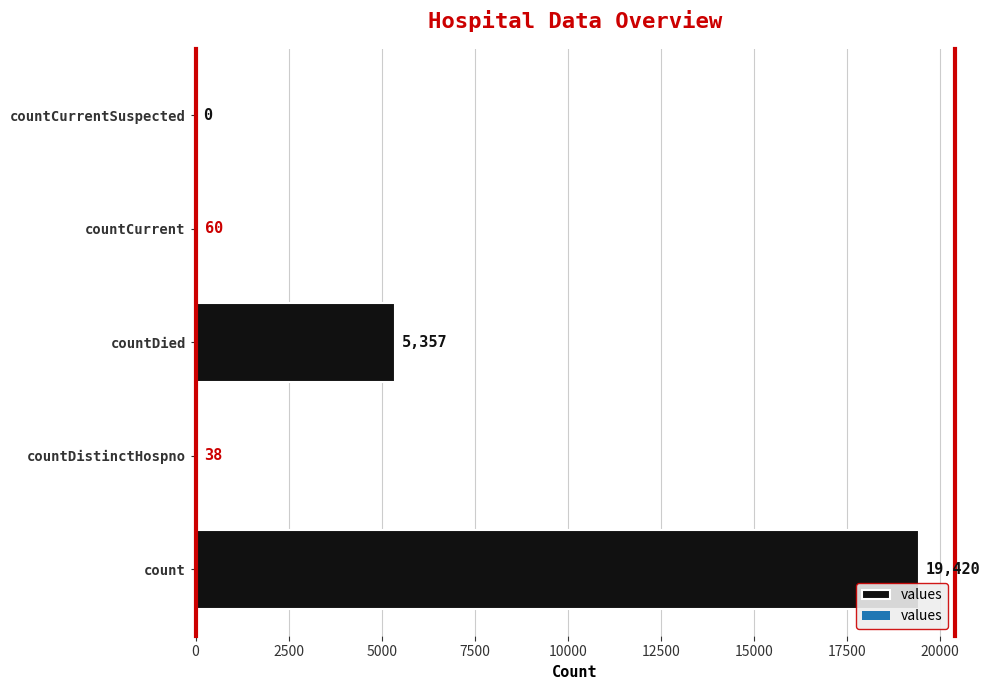

What is the sum of all values?

24875